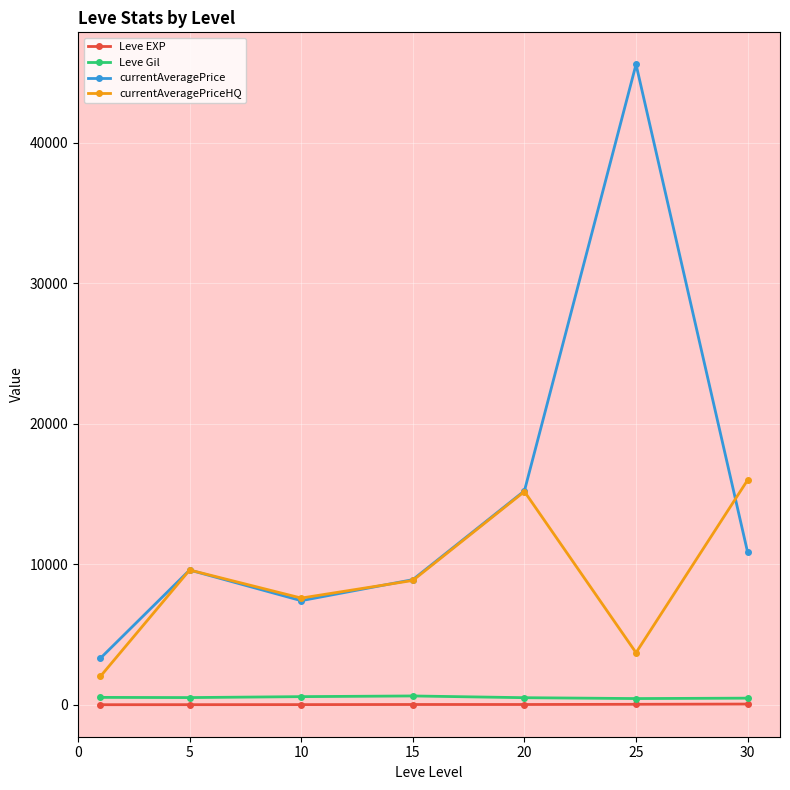

True or false: currentAveragePriceHQ has more than 1 points higher than both neighbors.

True